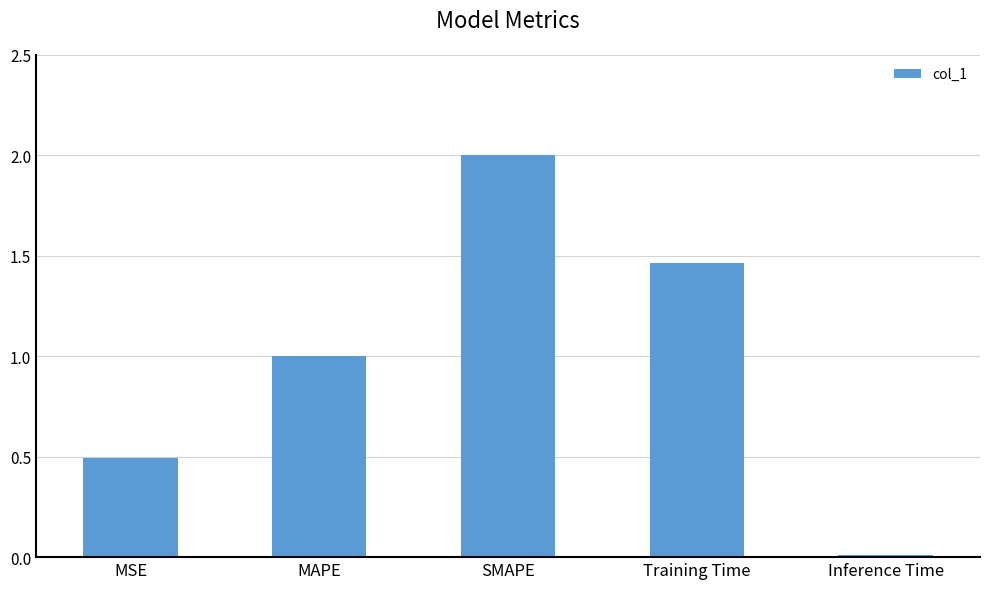

Does the chart contain stacked bars?

No